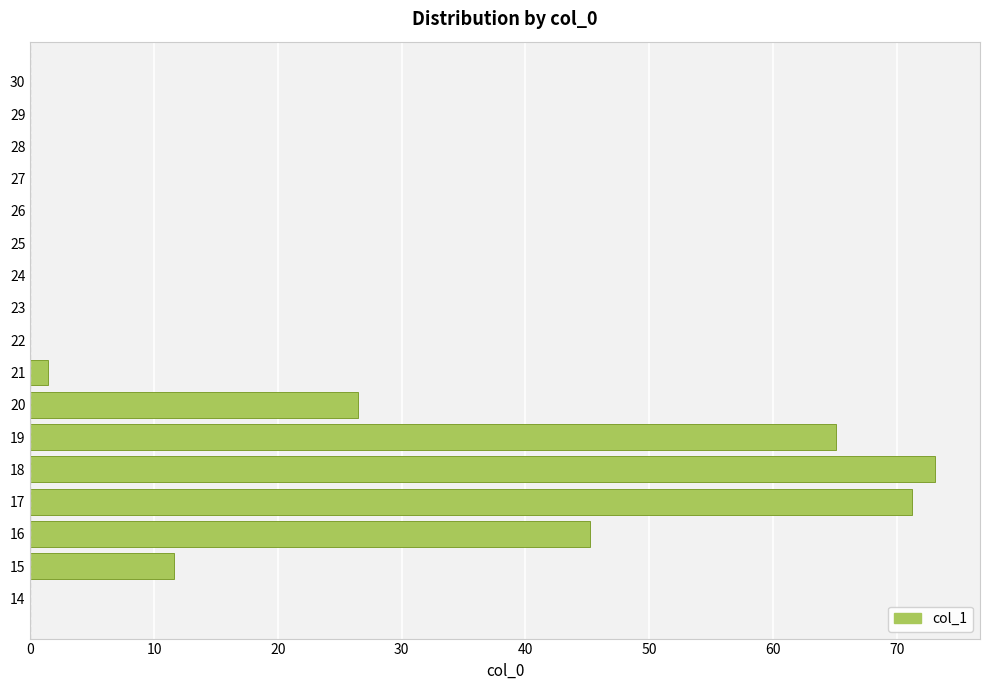

What is the sum of all values?

294.0